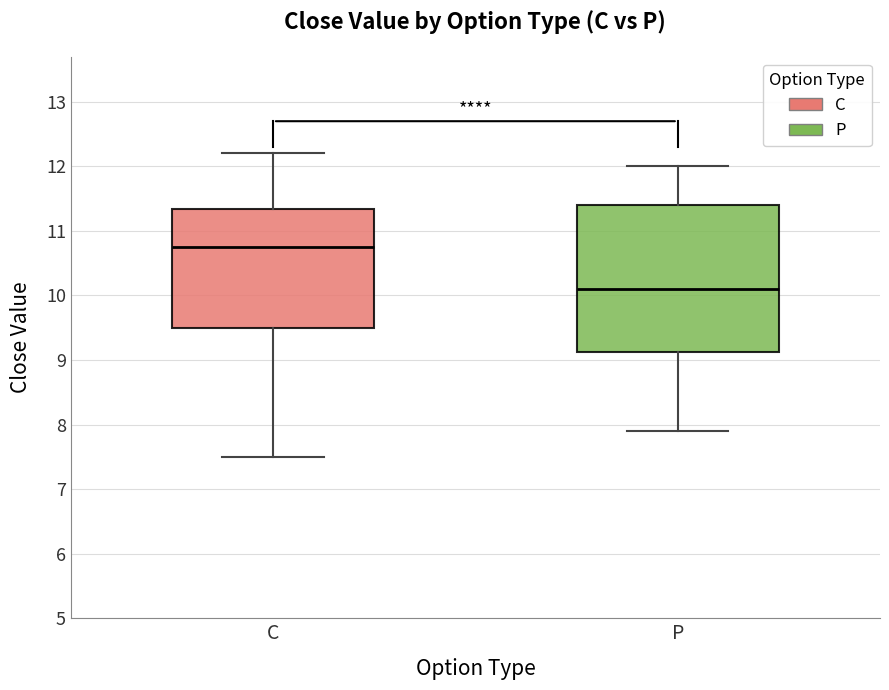

Which box is the tallest, from its lower edge to its upper edge?

P